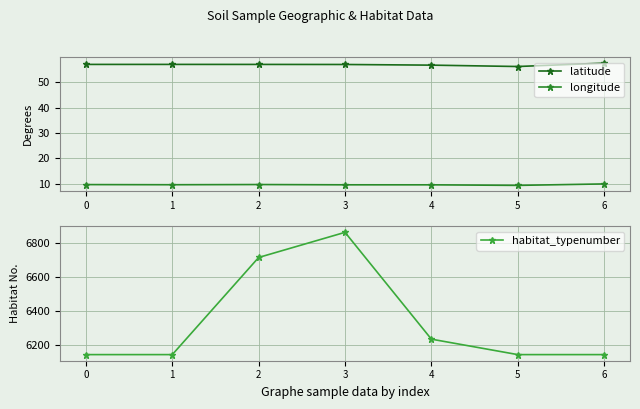

What is the difference between the maximum and minimum values in the latitude series?

1.3